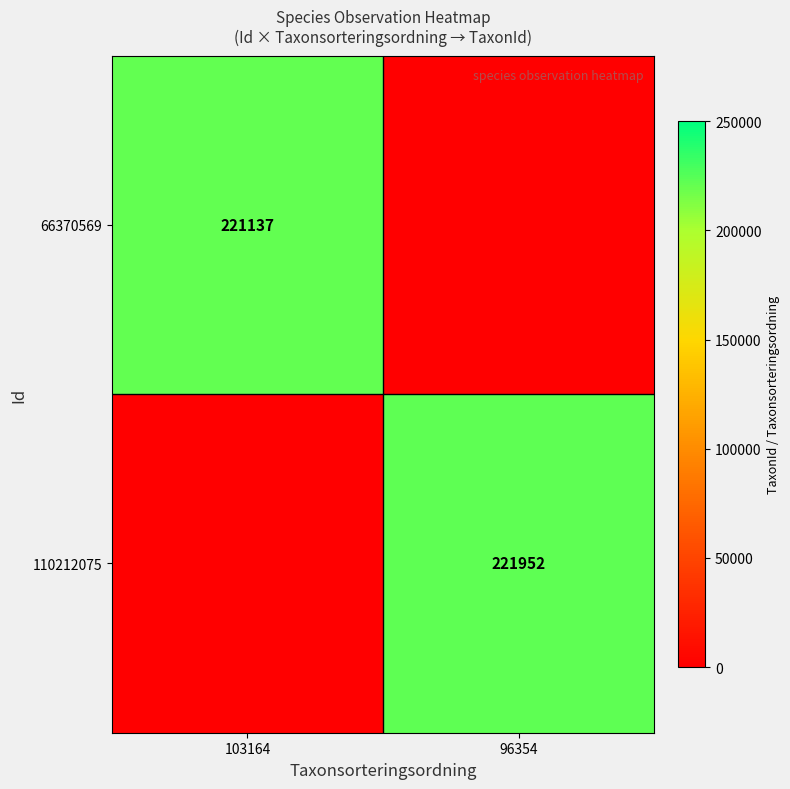

Is the value of 110212075 at 96354 greater than the value of 66370569 at 103164?

Yes